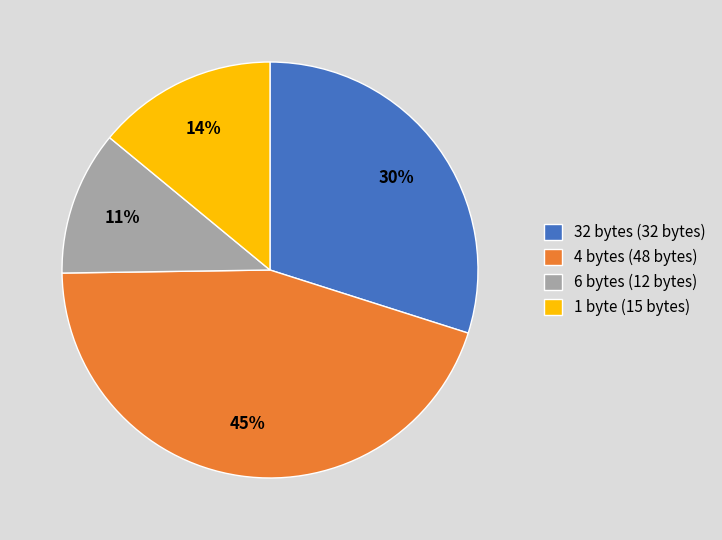

How many segments does this pie chart have?

4